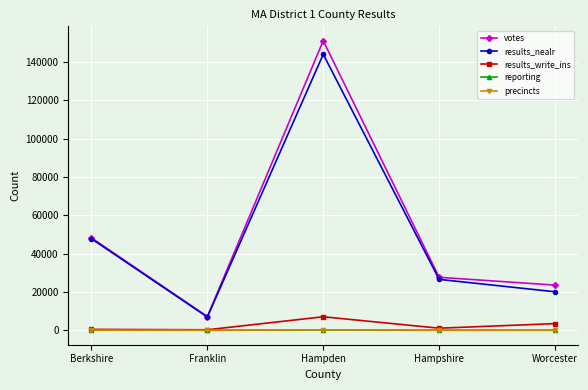

What is the greatest value displayed?

151161